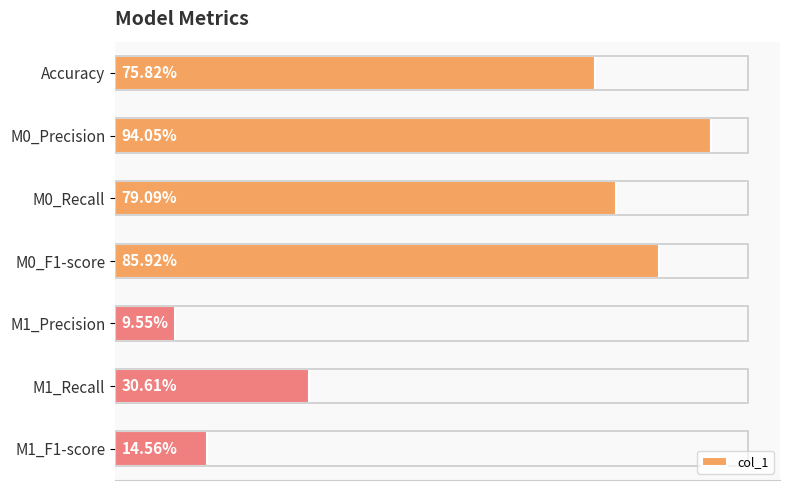

What is the maximum value shown in the chart?

0.9